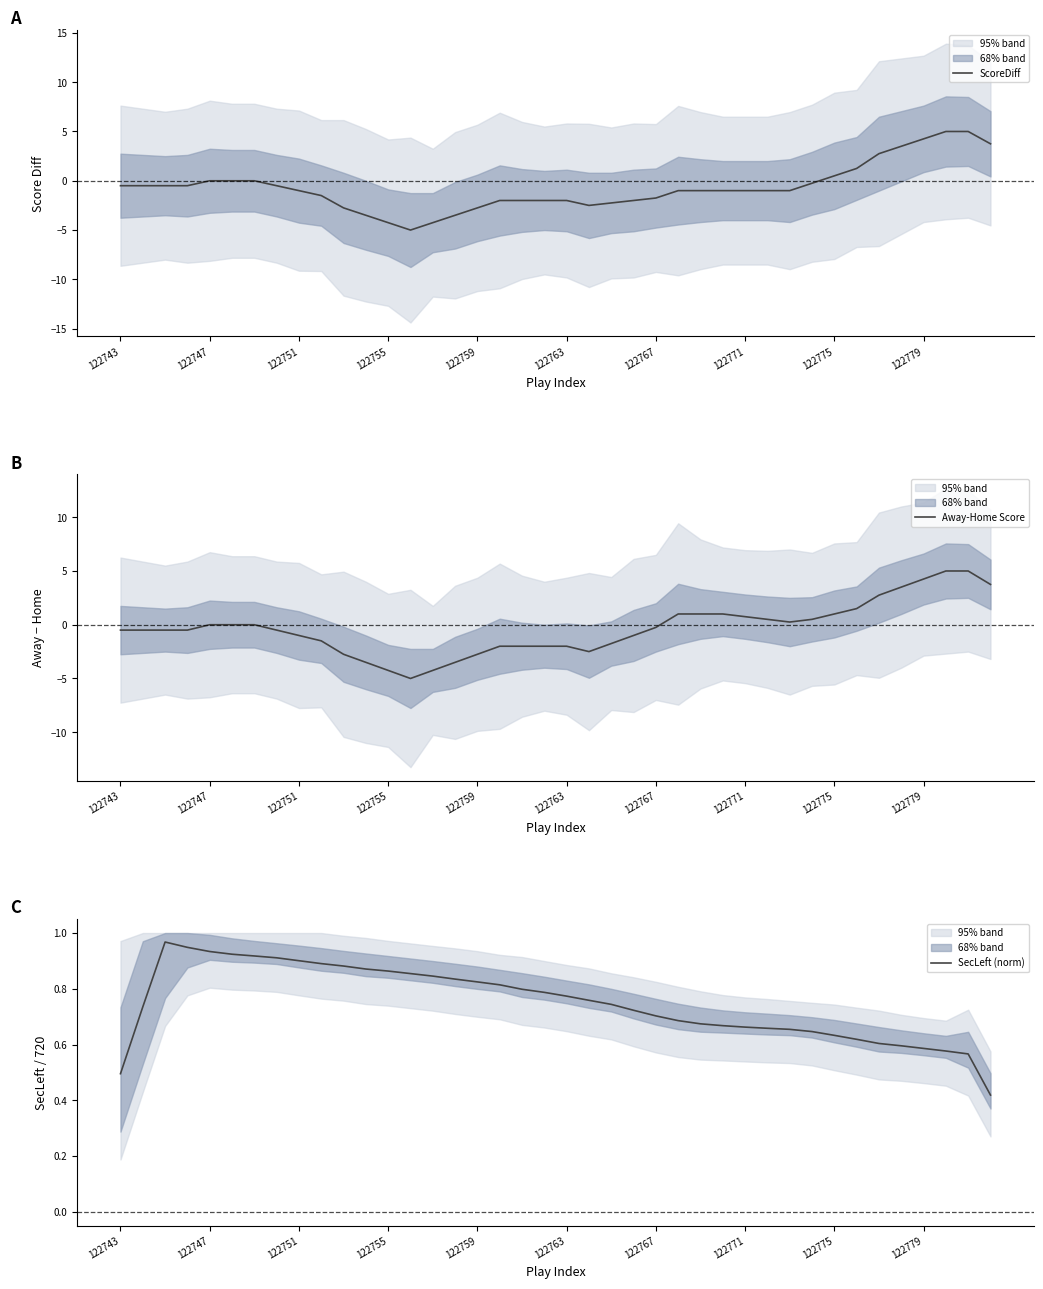

What is the sum of the SecLeft (norm) values at 20 and 122751?

1.7